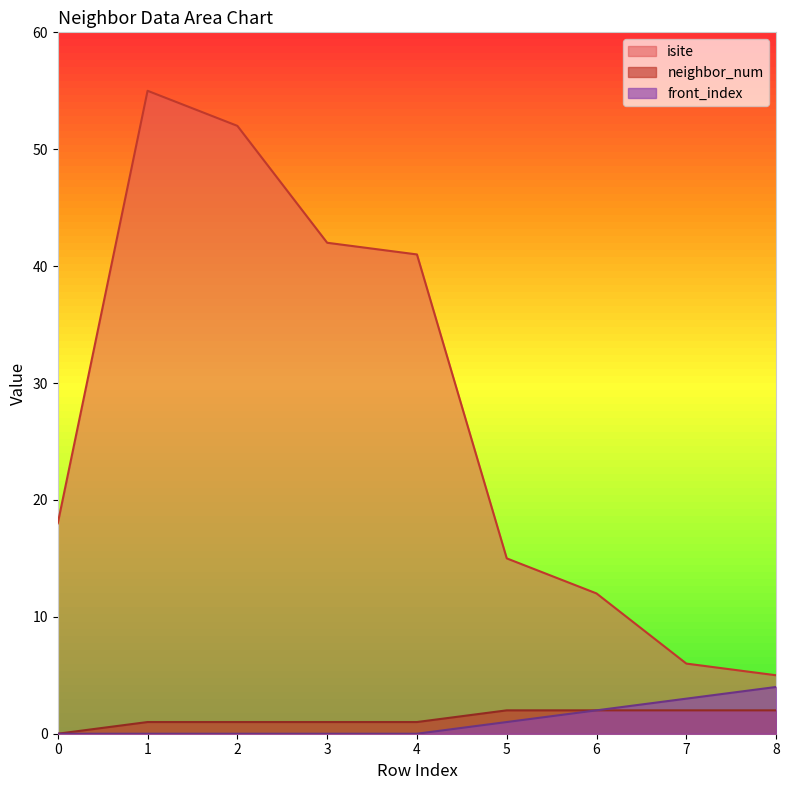

Reading left to right, extract all data points from this chart.

isite: 18	55	52	42	41	15	12	6	5
neighbor_num: 0	1	1	1	1	2	2	2	2
front_index: 0	0	0	0	0	1	2	3	4